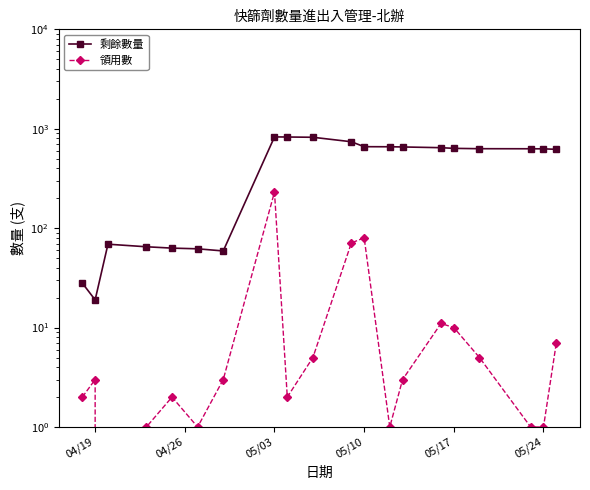

Rank the series at 05/17 from lowest to highest value.

領用數, 剩餘數量